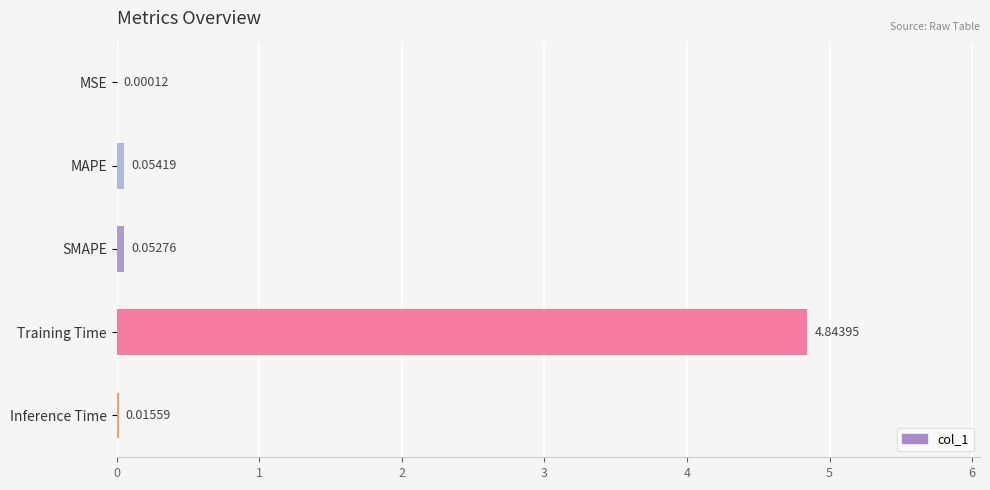

Which label corresponds to the largest value in the chart?

Training Time